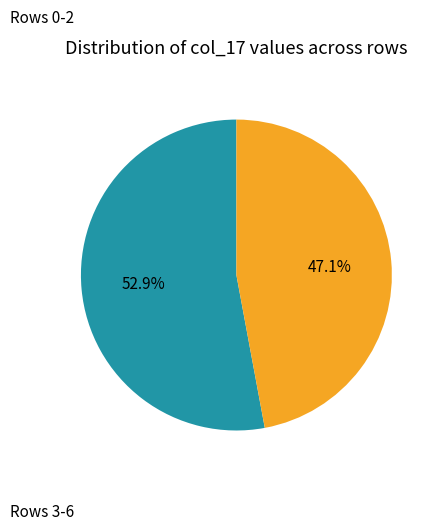

Is there any slice that represents more than half of the pie?

Yes